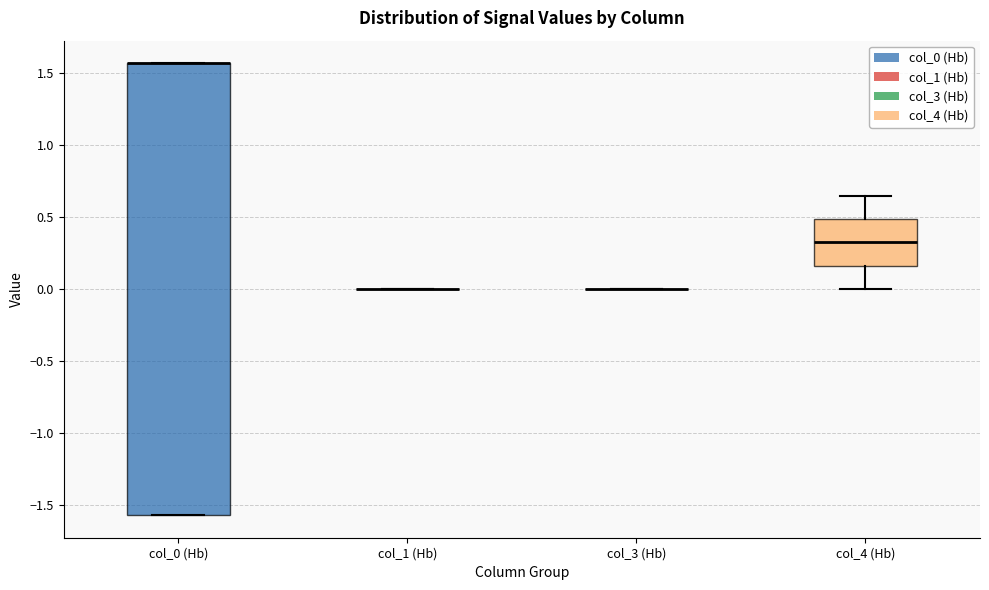

Reading left to right, read every box against the y-axis: the position of its median line, the range the box covers, and the ends of its whiskers. The values are not printed on the chart, so give them approximately, as read against the axis.

col_0 (Hb): median 1.55 (drawn on the box's upper edge), box -1.55 to 1.55, whiskers -1.55 to 1.55
col_1 (Hb): box collapsed to a line at 0.00, whiskers 0.00 to 0.00
col_3 (Hb): box collapsed to a line at 0.00, whiskers 0.00 to 0.00
col_4 (Hb): median 0.35, box 0.15 to 0.50, whiskers 0.00 to 0.65